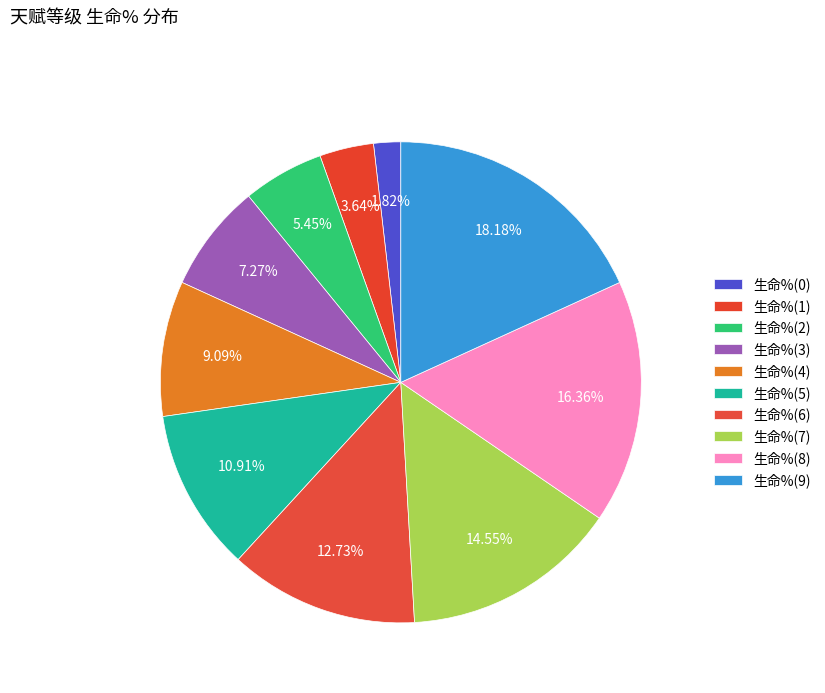

What is the change in value from 生命%(5) to 生命%(7)?

+80